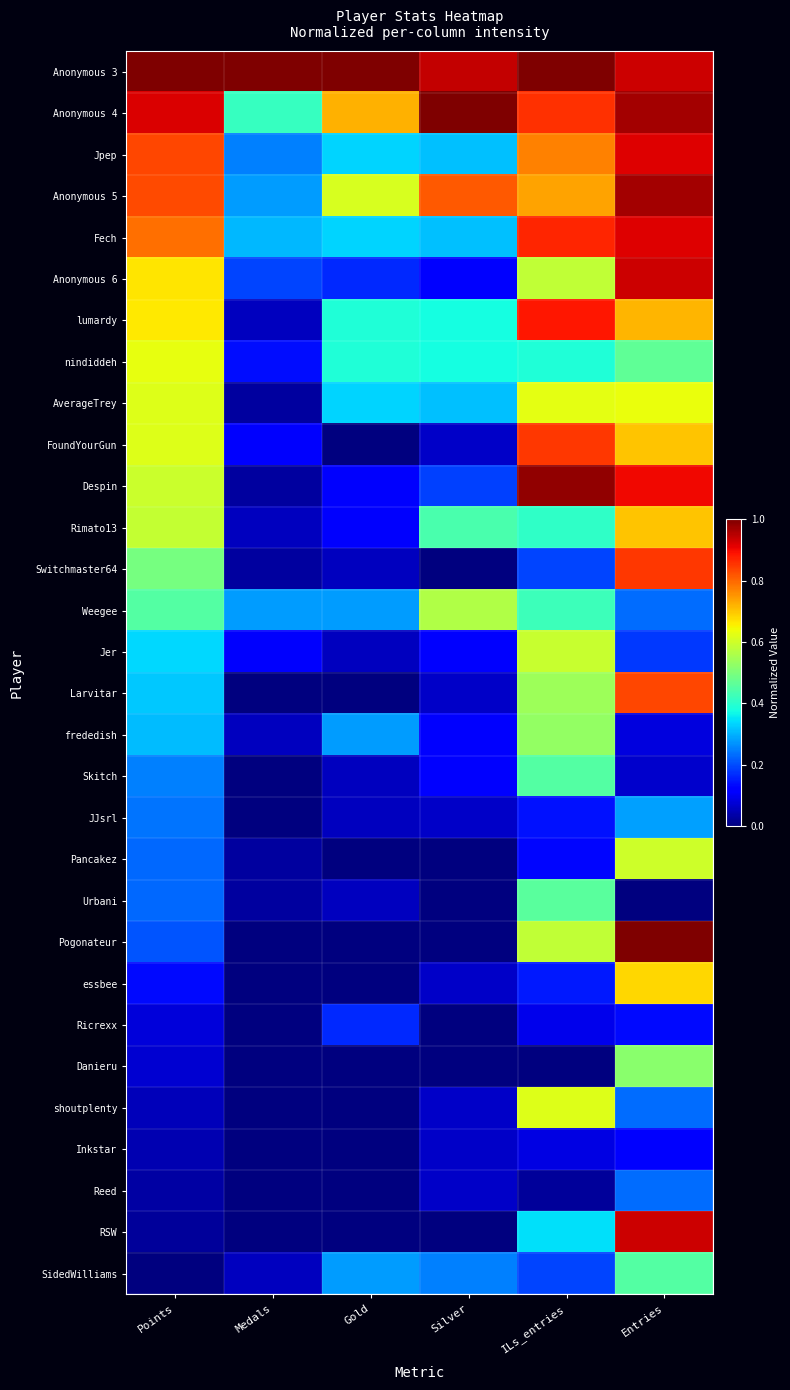

Between Entries and Points, which is larger?

Points